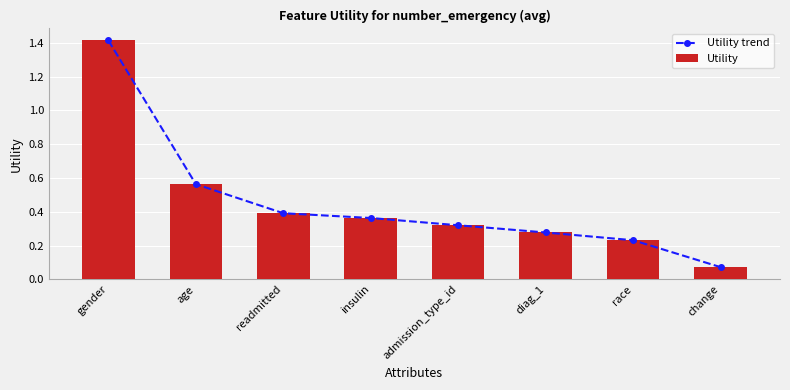

How many groups of bars are there?

8